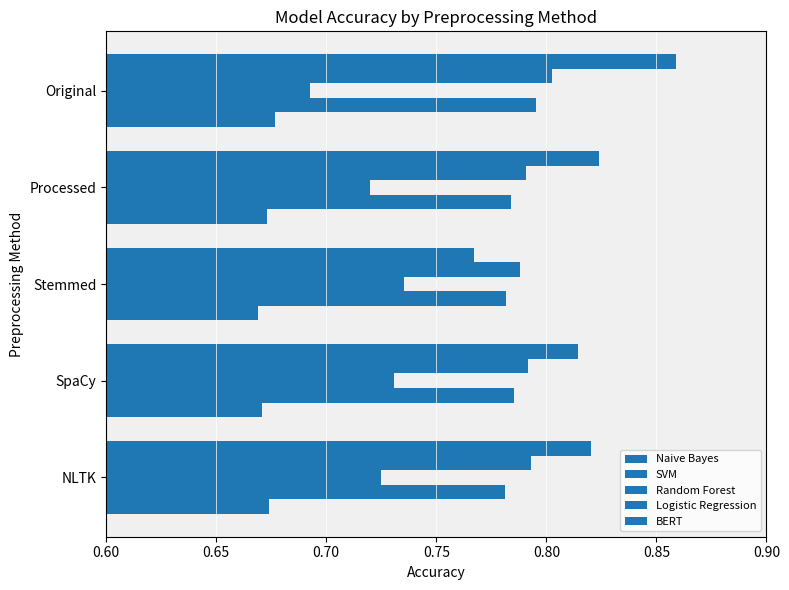

At how many categories does at least one series exceed 0?

5